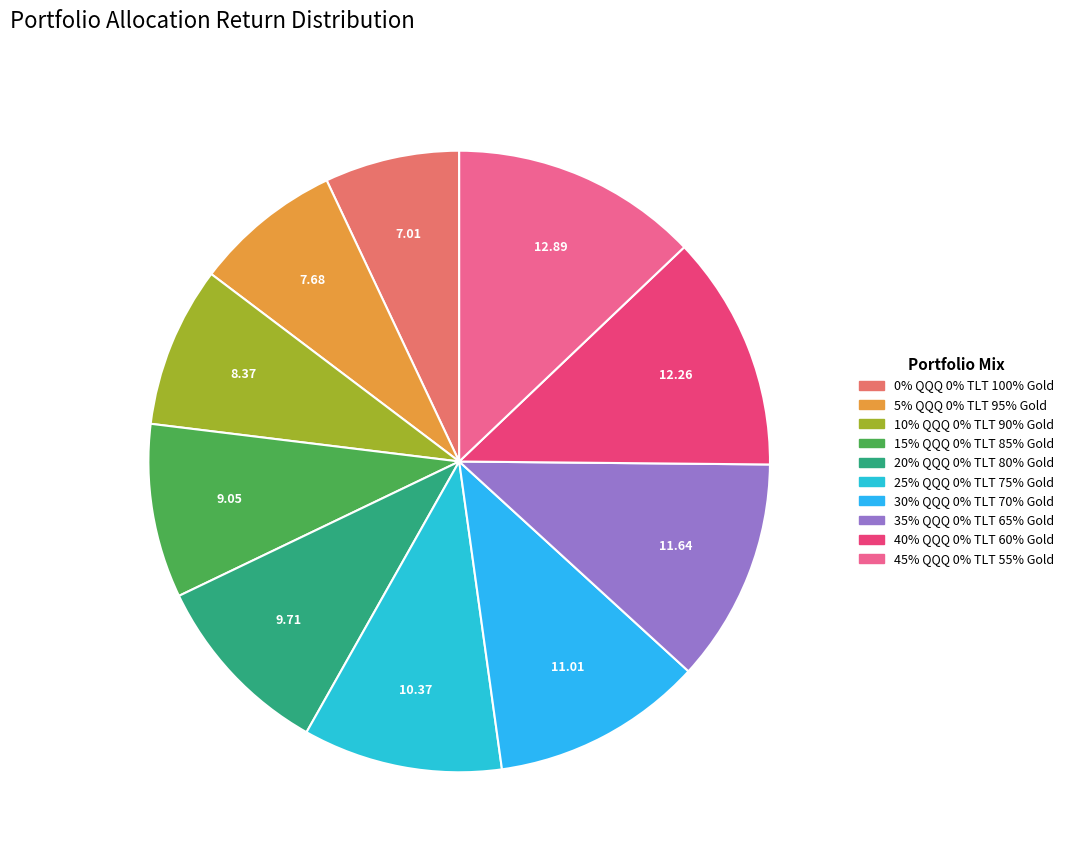

How many segments does this pie chart have?

10